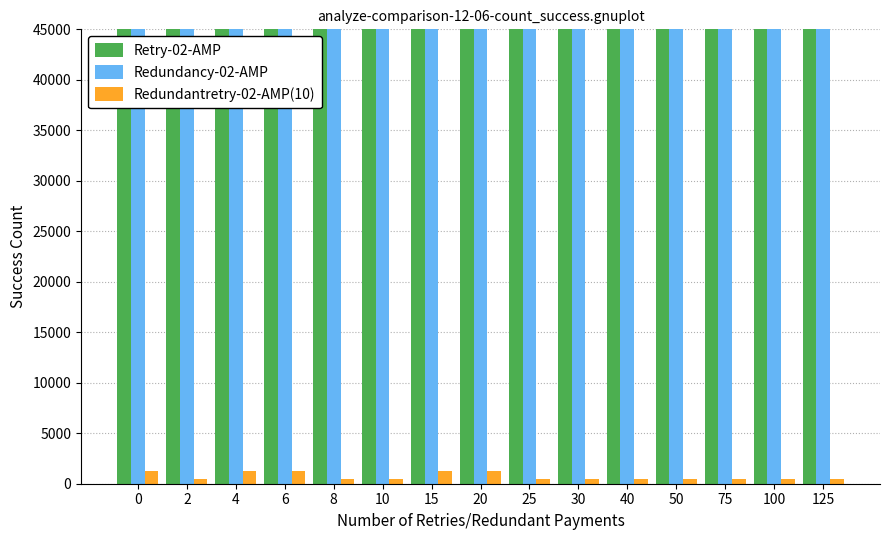

Rank the series at 2 from lowest to highest value.

Redundantretry-02-AMP(10), Retry-02-AMP, Redundancy-02-AMP